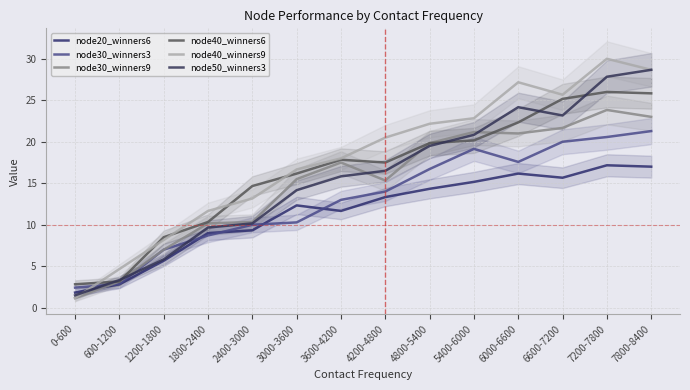

Where is node50_winners3 nearest to the value 15?

3600-4200